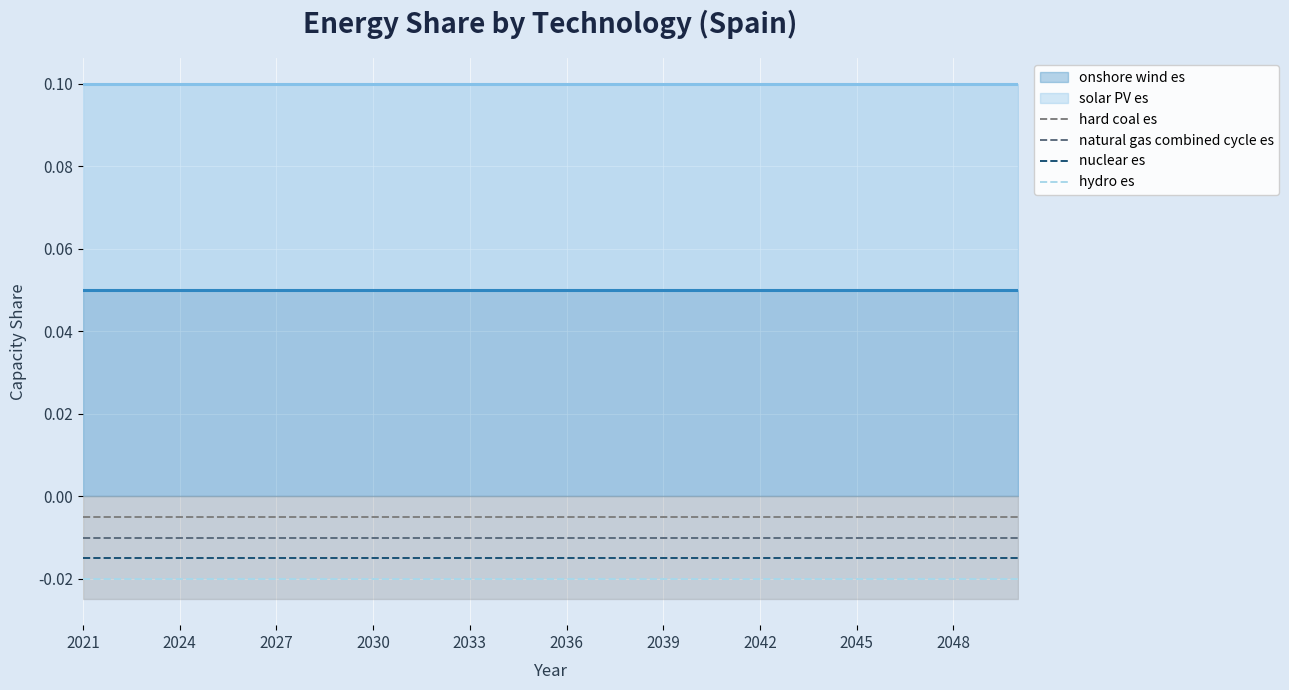

How many categories are shown in the chart?

30